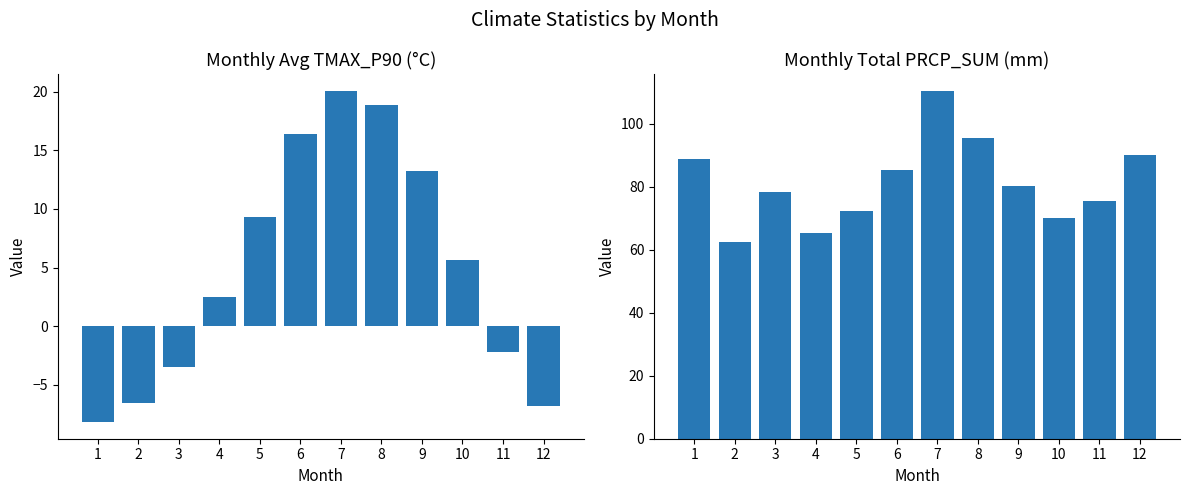

Which series has the largest range (max minus min)?

PRCP_SUM